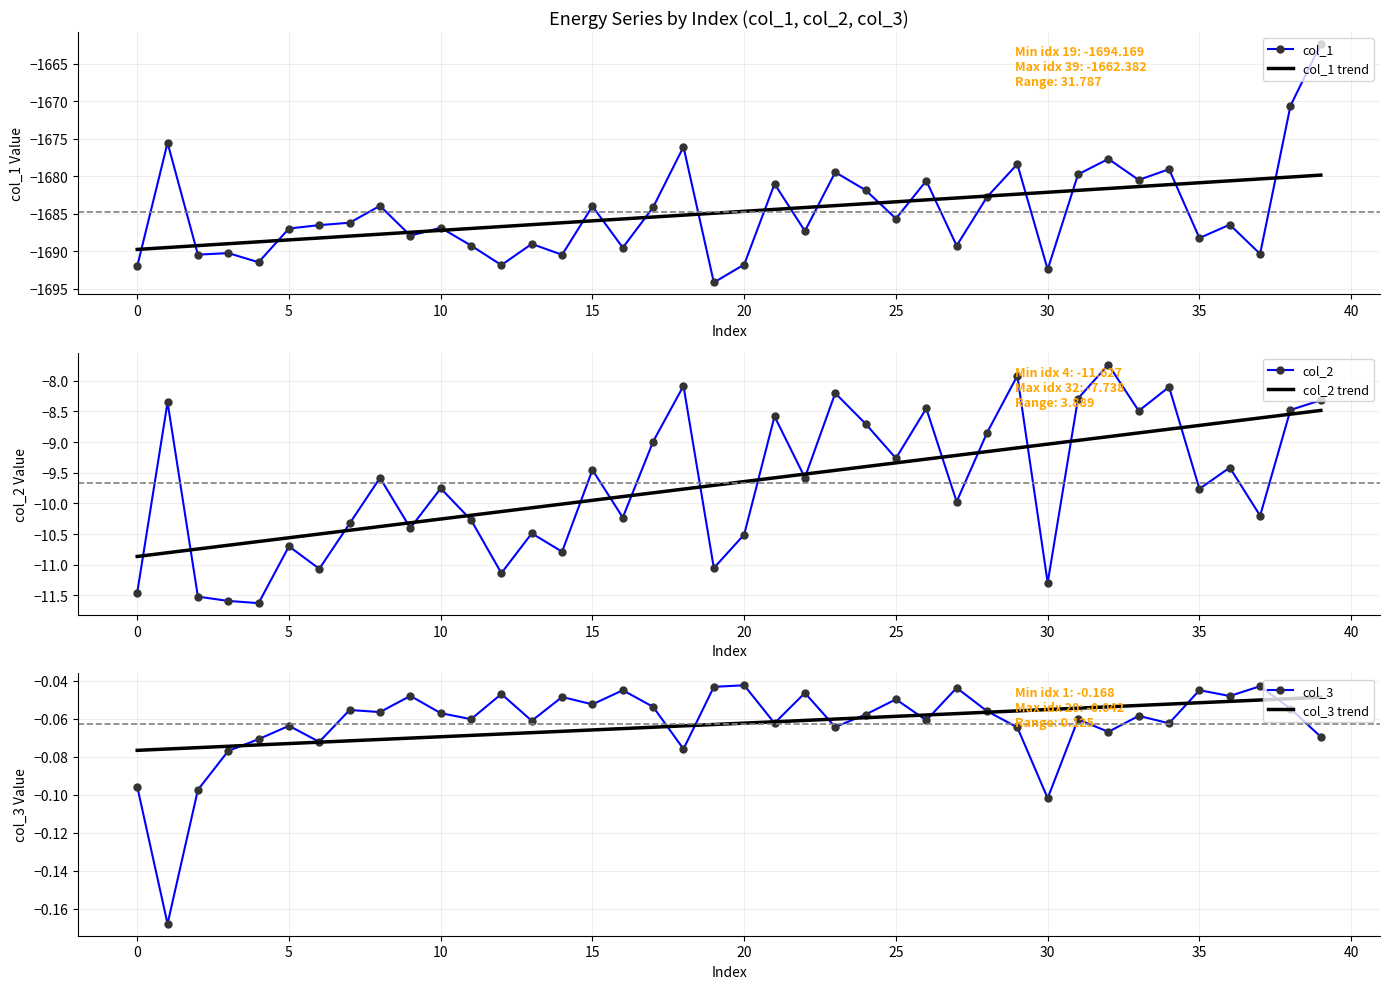

The col_1 trend series shows -2891.4 at 15. True or false?

False